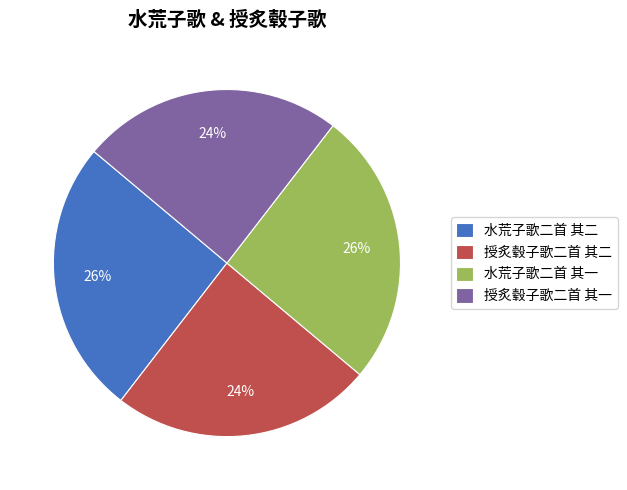

Is it true that 水荒子歌二首 其一 is 12% of the pie?

False